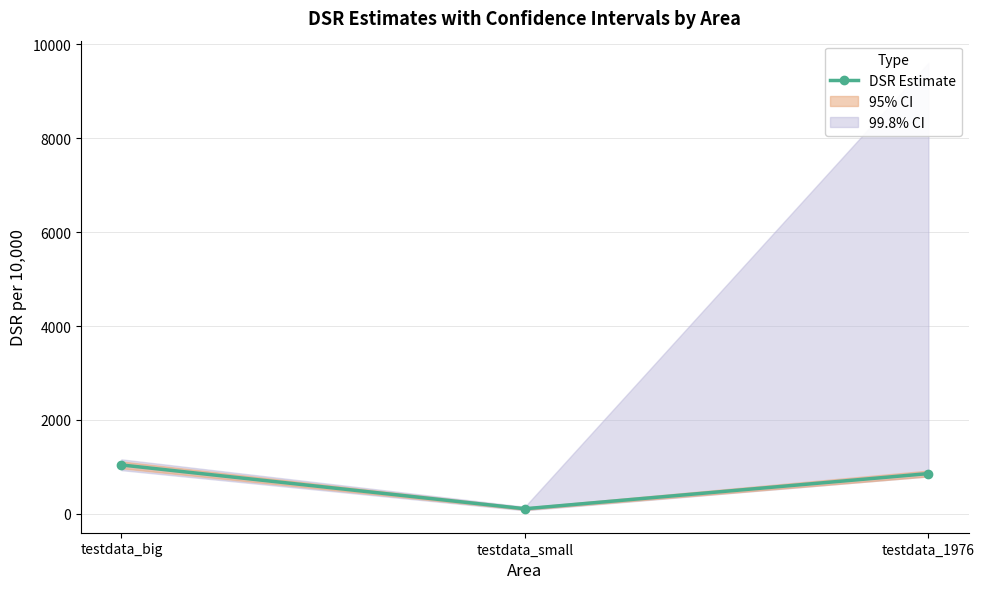

What is the change in value from testdata_small to testdata_1976?

+748.9